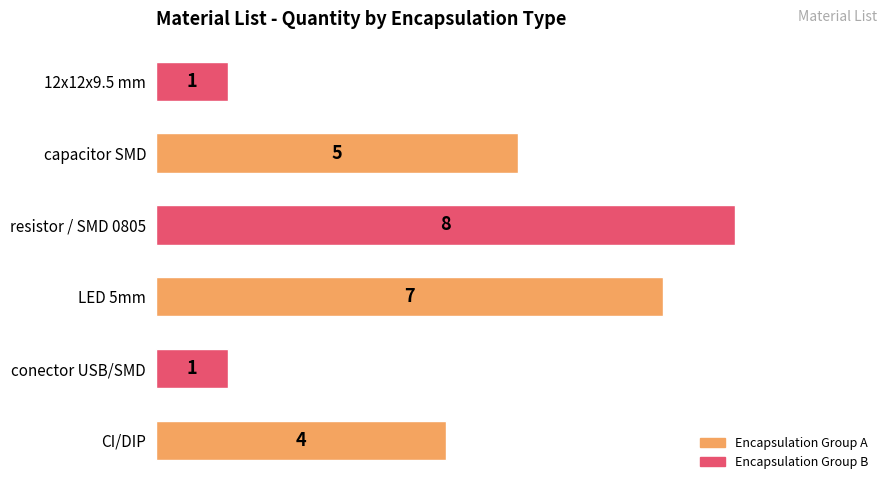

Is it true that the value at capacitor SMD is 9?

False